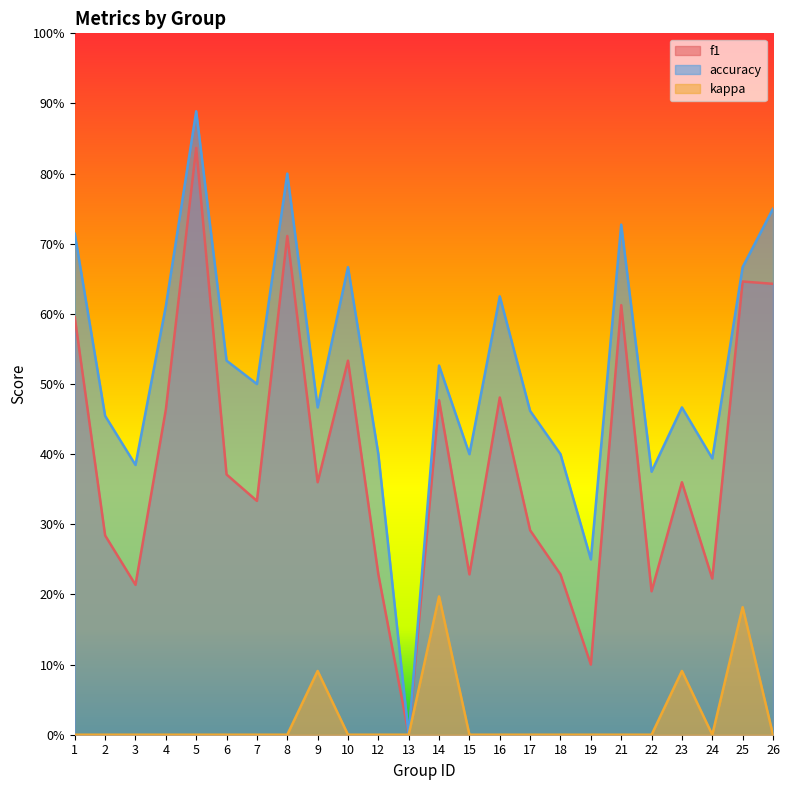

Rank the series by their maximum value, from highest to lowest.

accuracy, f1, kappa